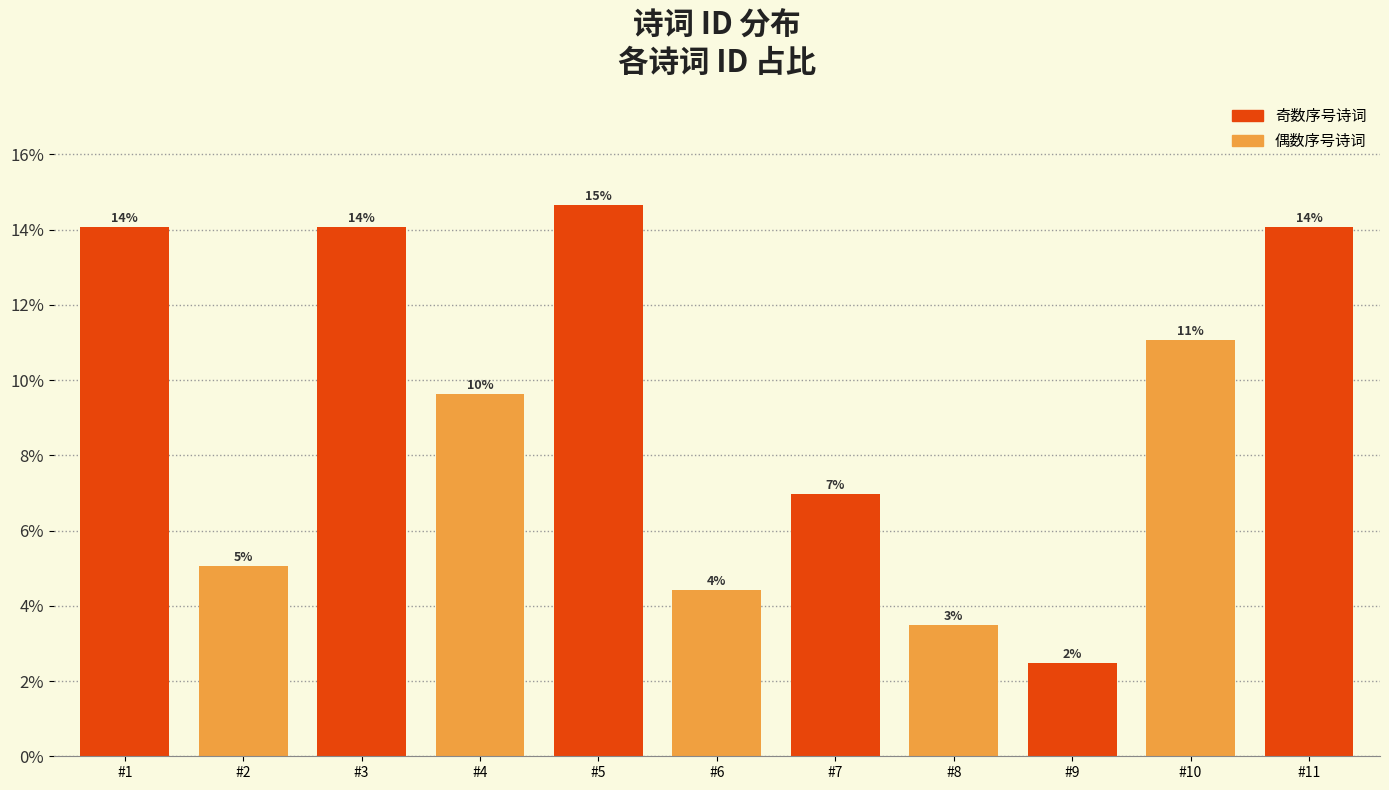

Are the bars horizontal?

No